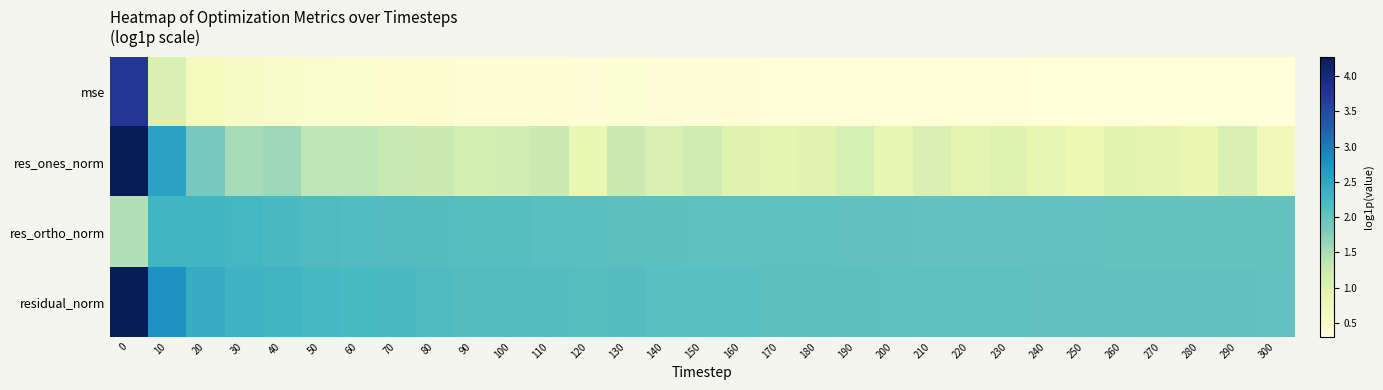

Reading left to right, list all the values displayed in this chart.

mse: 0=3.7	10=1.0	20=0.6	30=0.5	40=0.5	50=0.4	60=0.4	70=0.4	80=0.4	90=0.4	100=0.4	110=0.4	120=0.4	130=0.4	140=0.3	150=0.3	160=0.3	170=0.3	180=0.3	190=0.3	200=0.3	210=0.3	220=0.3	230=0.3	240=0.3	250=0.3	260=0.3	270=0.3	280=0.3	290=0.3	300=0.3
res_ones_norm: 0=4.3	10=2.6	20=1.9	30=1.5	40=1.6	50=1.3	60=1.3	70=1.3	80=1.2	90=1.1	100=1.1	110=1.2	120=0.8	130=1.2	140=1.0	150=1.2	160=1.0	170=0.9	180=0.9	190=1.1	200=0.9	210=1.1	220=0.9	230=1.0	240=0.8	250=0.8	260=0.9	270=0.9	280=0.8	290=1.0	300=0.7
res_ortho_norm: 0=1.4	10=2.3	20=2.3	30=2.3	40=2.2	50=2.2	60=2.2	70=2.1	80=2.1	90=2.1	100=2.1	110=2.1	120=2.1	130=2.1	140=2.1	150=2.0	160=2.0	170=2.0	180=2.0	190=2.0	200=2.0	210=2.0	220=2.0	230=2.0	240=2.0	250=2.0	260=2.0	270=2.0	280=2.0	290=2.0	300=2.0
residual_norm: 0=4.3	10=2.8	20=2.4	30=2.3	40=2.3	50=2.2	60=2.2	70=2.2	80=2.2	90=2.1	100=2.1	110=2.1	120=2.1	130=2.1	140=2.1	150=2.1	160=2.1	170=2.1	180=2.1	190=2.1	200=2.1	210=2.1	220=2.0	230=2.0	240=2.0	250=2.0	260=2.0	270=2.0	280=2.0	290=2.0	300=2.0